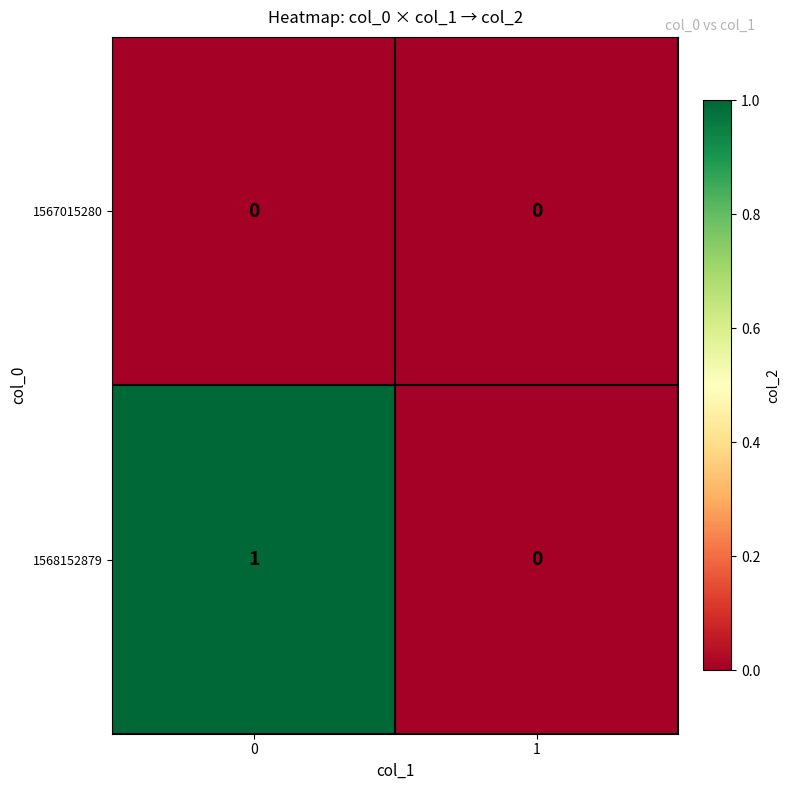

Reading right to left, list all the values displayed in this chart.

1567015280: 0	0
1568152879: 0	1